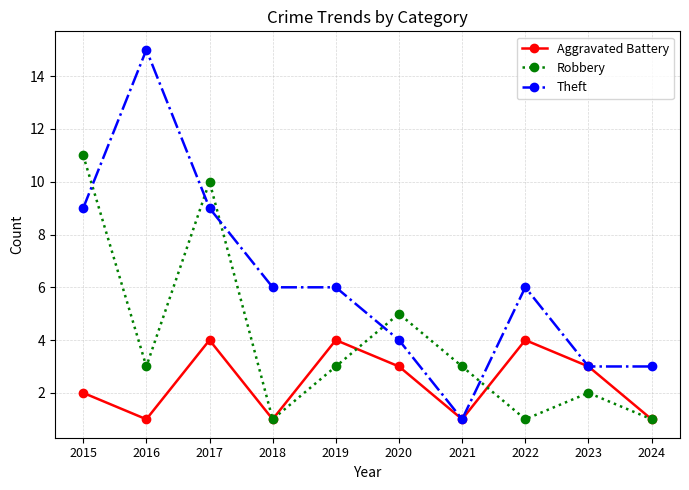

What are all the series names shown in the legend?

Aggravated Battery, Robbery, Theft